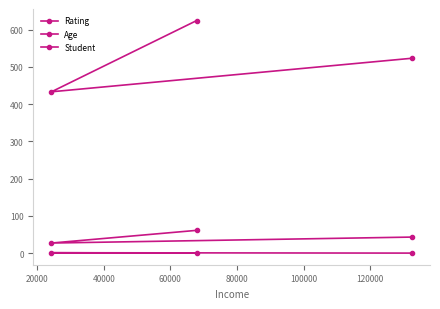

What is the spread (max minus min) of values at 20000?

432